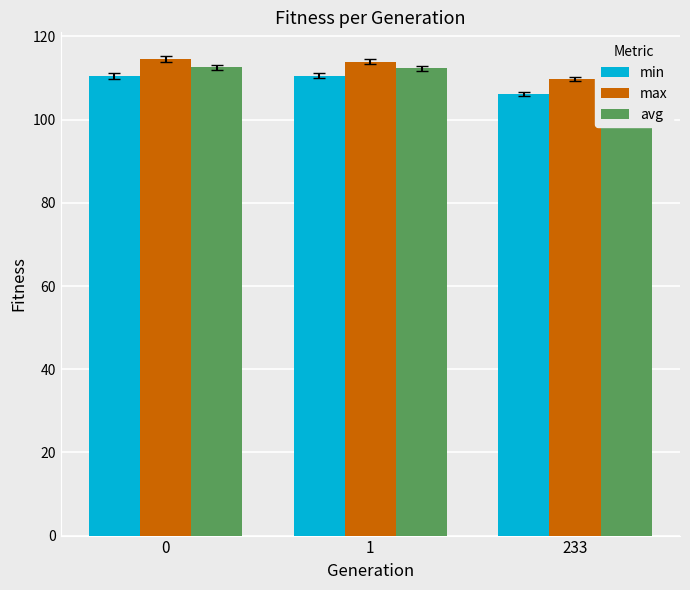

Rank the categories by min value from lowest to highest.

233, 0, 1